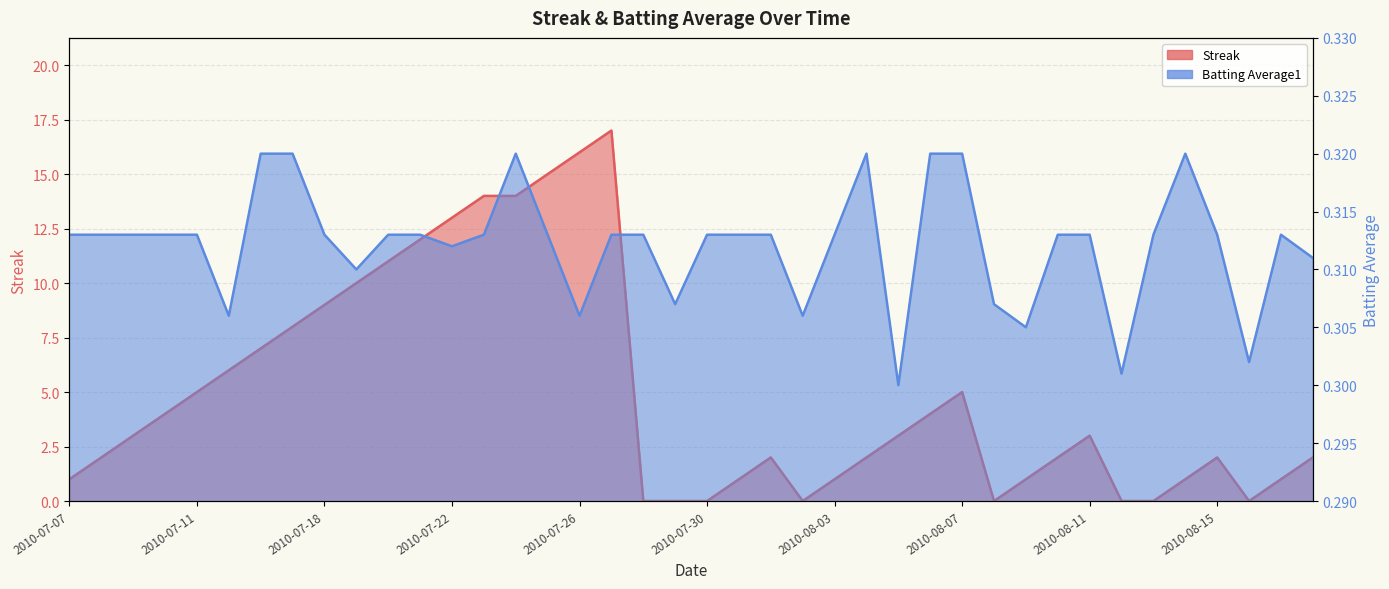

Is it true that Streak equals -10.4 at 2010-07-28?

False